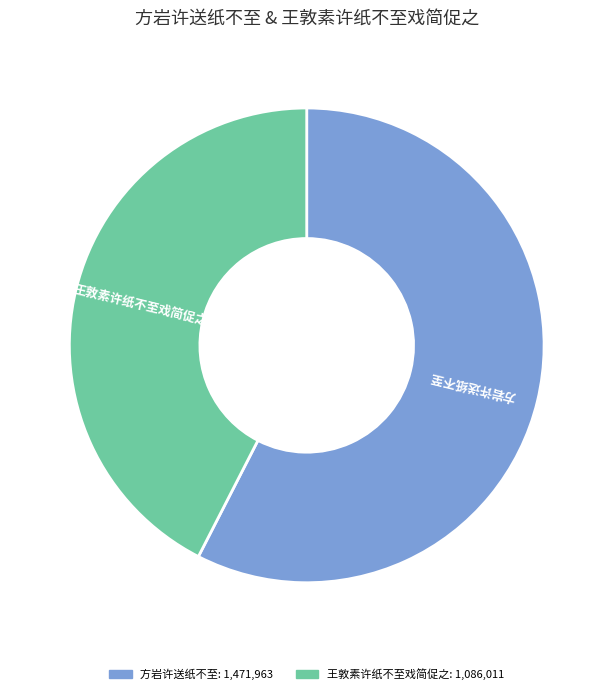

Is there a majority slice in this chart?

Yes